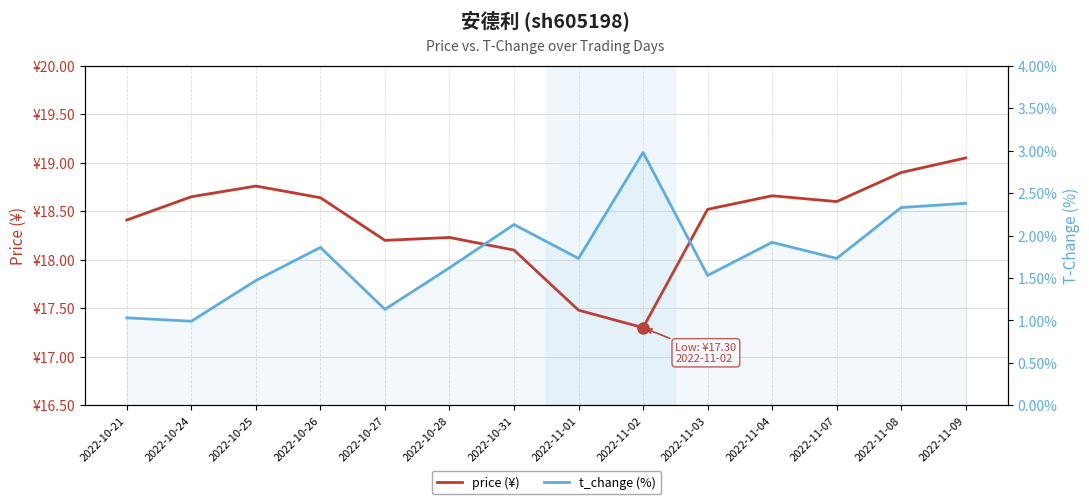

True or false: price (¥) and t_change (%) cross at least once.

False